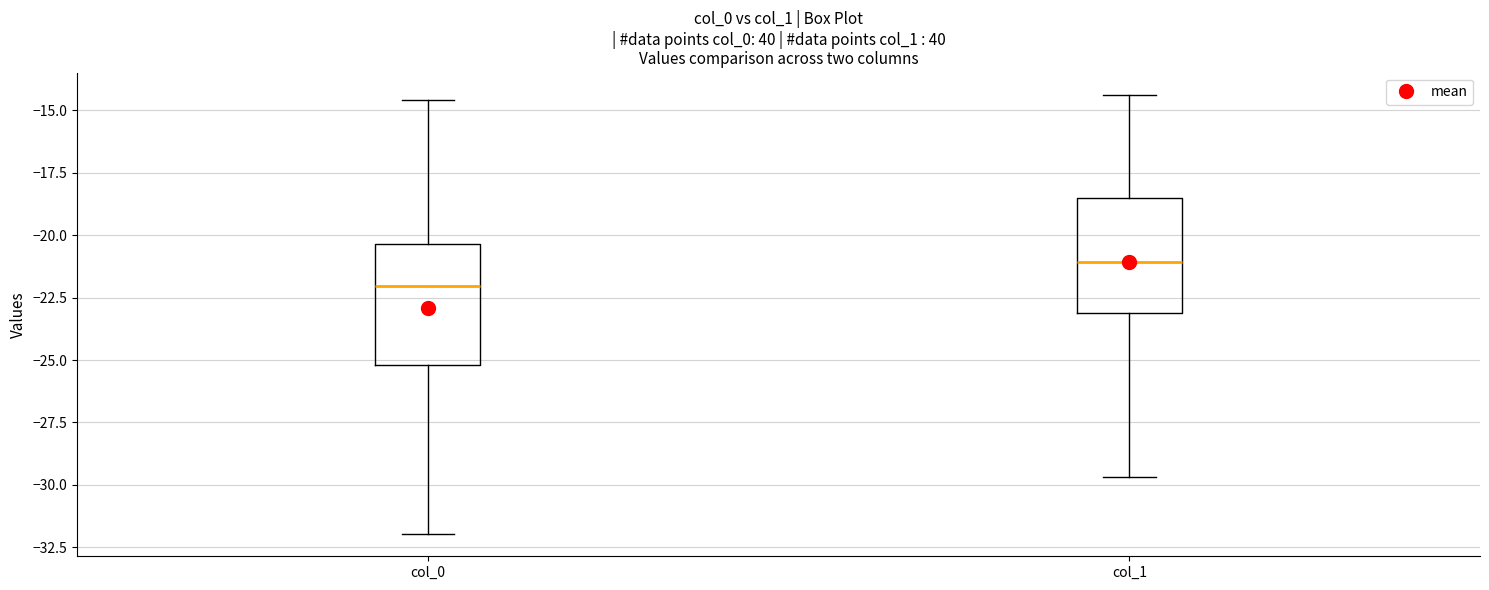

Reading left to right, transcribe this box plot: for each box, give where its median line is, the range the box spans, and where its two whiskers end, as read against the y-axis. The values are not printed on the chart, so give them approximately, as read against the axis.

col_0: median -22.0, box -25.0 to -20.5, whiskers -32.0 to -14.5
col_1: median -21.0, box -23.0 to -18.5, whiskers -29.5 to -14.5